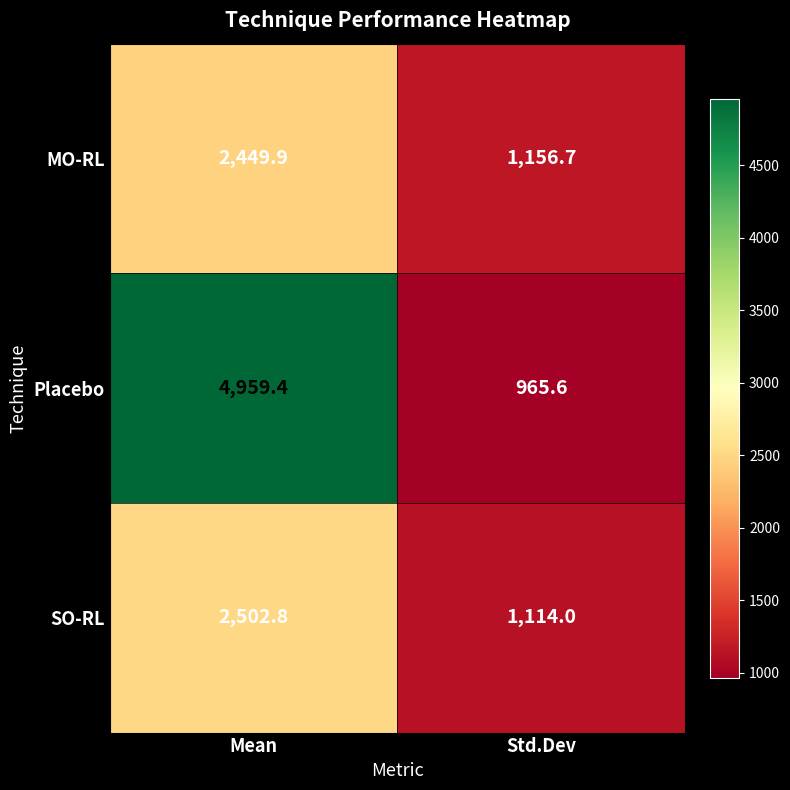

Reading left to right, list all the values displayed in this chart.

MO-RL: 2449.9	1156.7
Placebo: 4959.4	965.6
SO-RL: 2502.8	1114.0